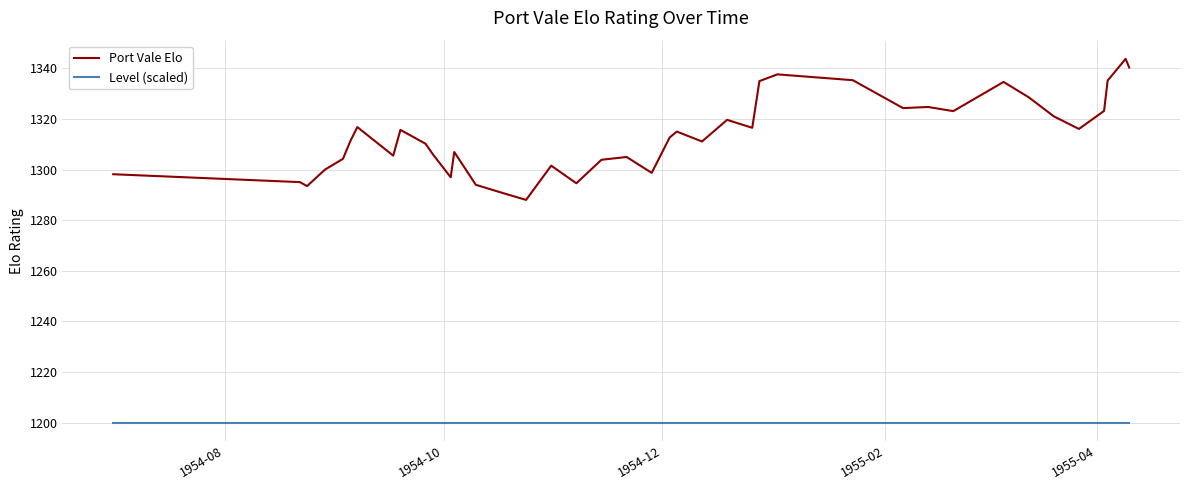

Which series has the largest range (max minus min)?

Port Vale Elo